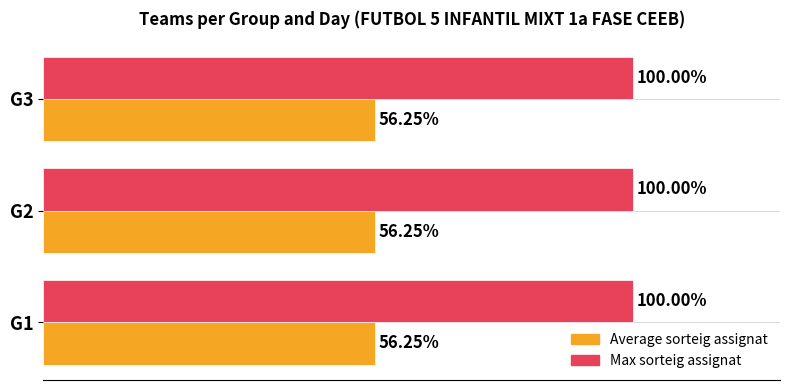

What are all the series names shown in the legend?

Average sorteig assignat, Max sorteig assignat